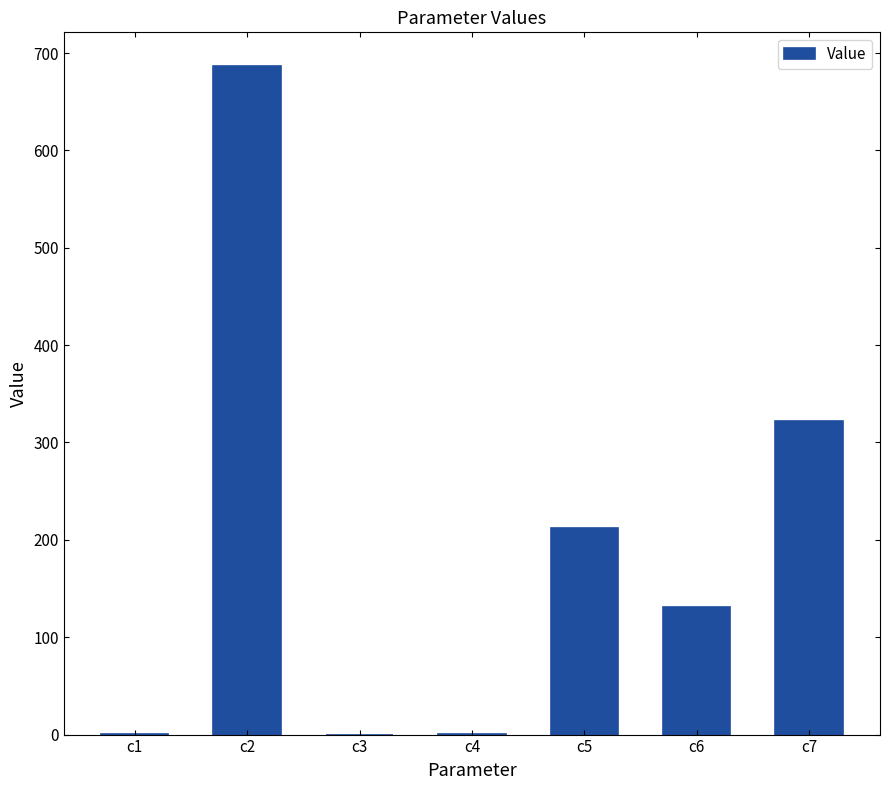

What is the change in value from c2 to c5?

-475.1